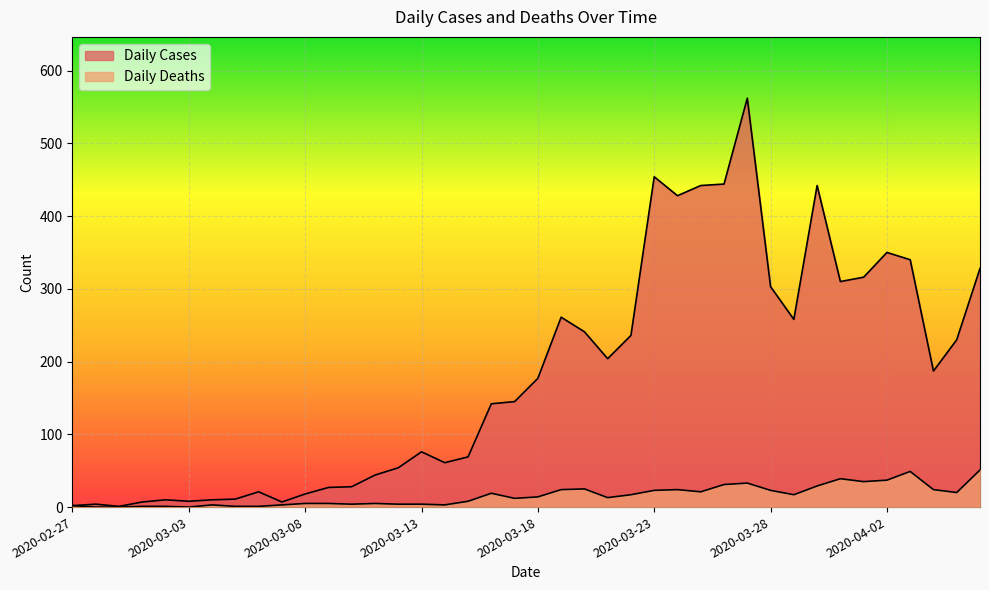

Which series has the largest total across all categories?

Daily Cases